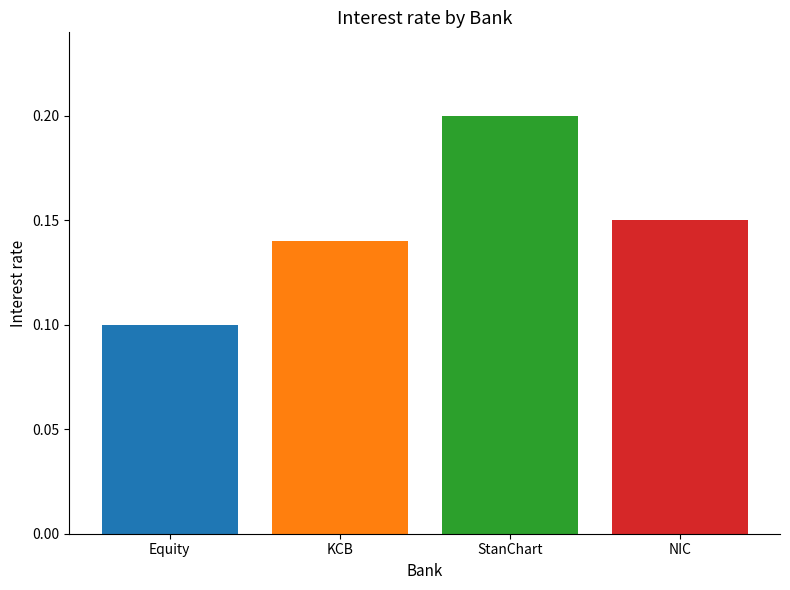

What is the value of the 3rd bar from the left?

0.2